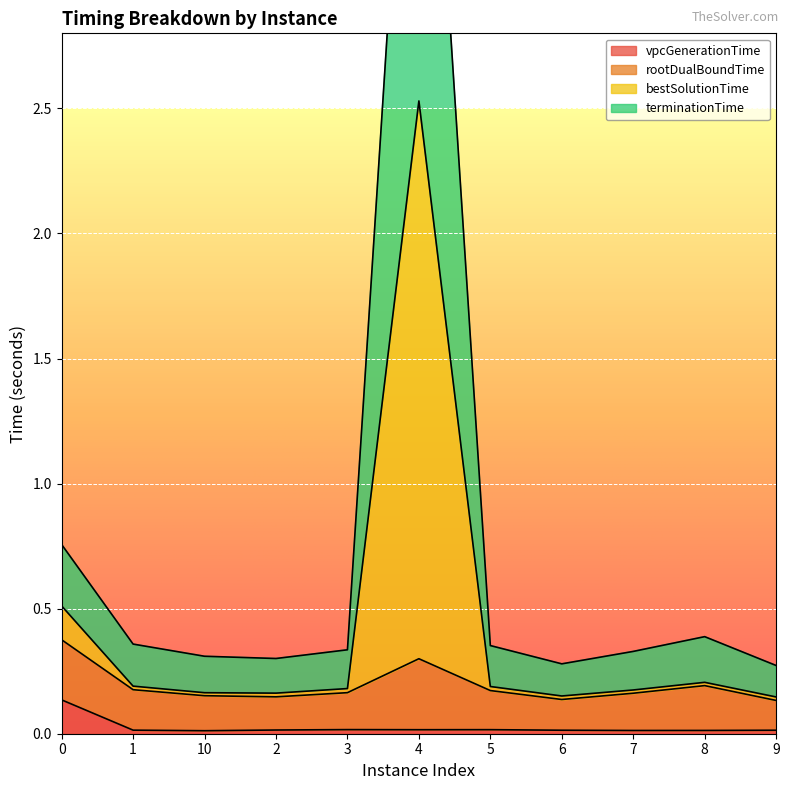

The vpcGenerationTime series shows 0.0 at 10. True or false?

True